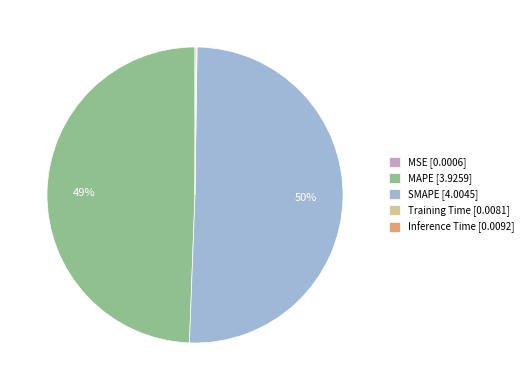

Is it true that MAPE [3.9259] is 56% of the pie?

False